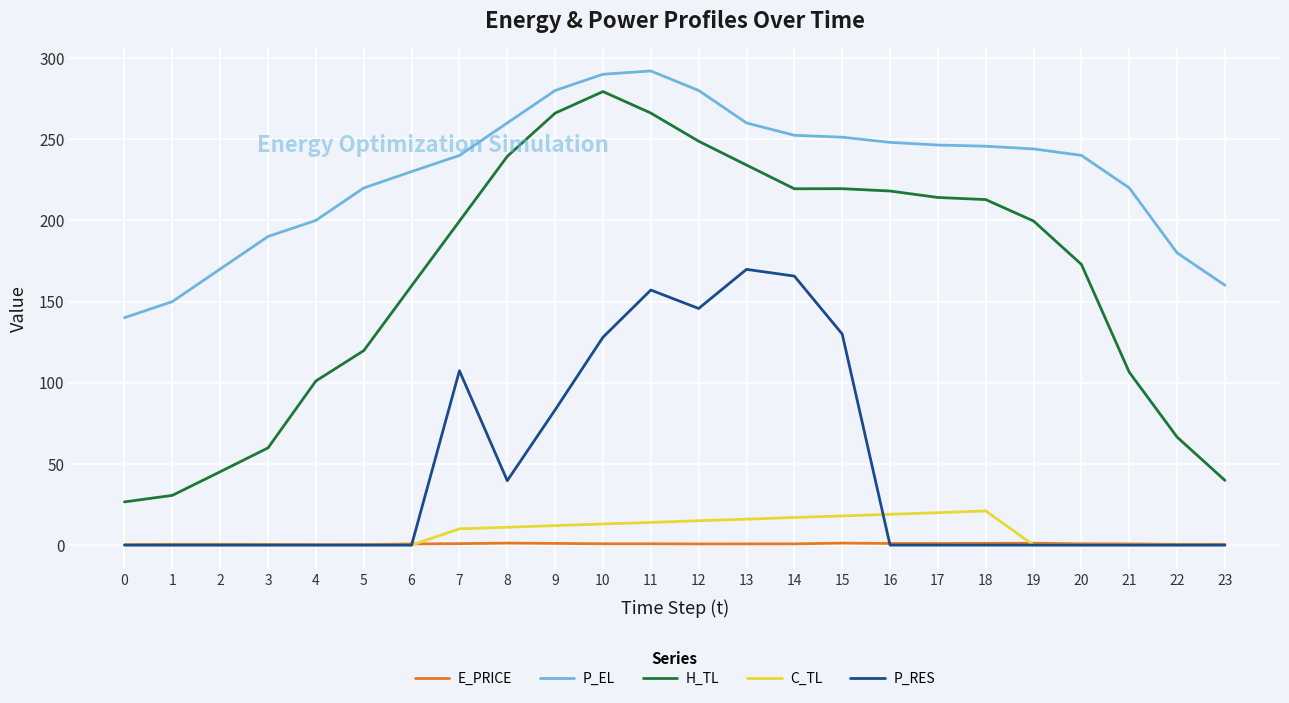

Which series ends up on top after the final intersection of P_RES and E_PRICE?

E_PRICE